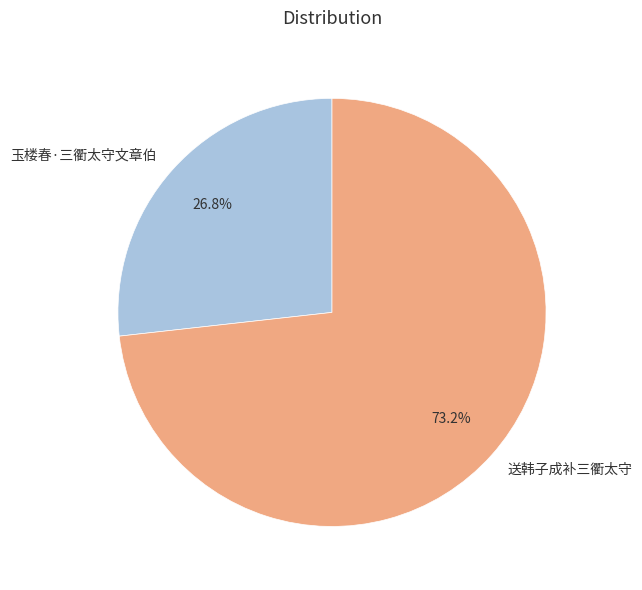

Approximately how many times larger is the value at 送韩子成补三衢太守 compared to 玉楼春·三衢太守文章伯?

2.7